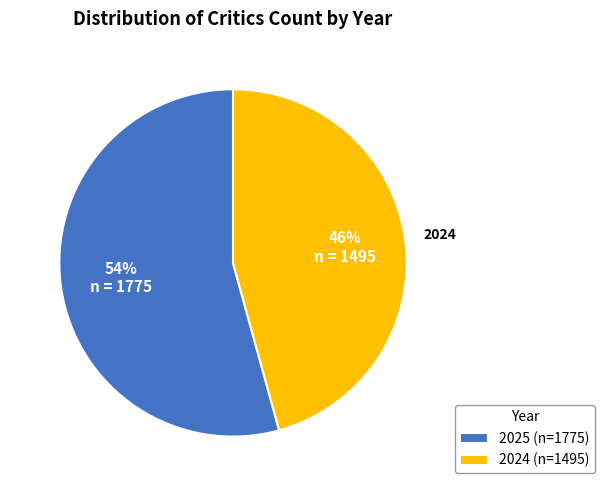

How many slices are in this pie chart?

2